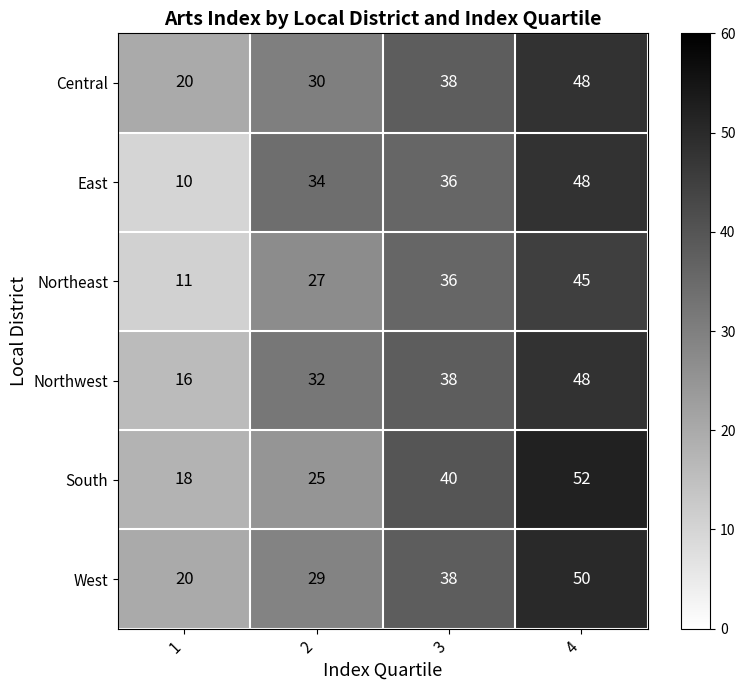

List the labels in order of East value, smallest first.

1, 2, 3, 4